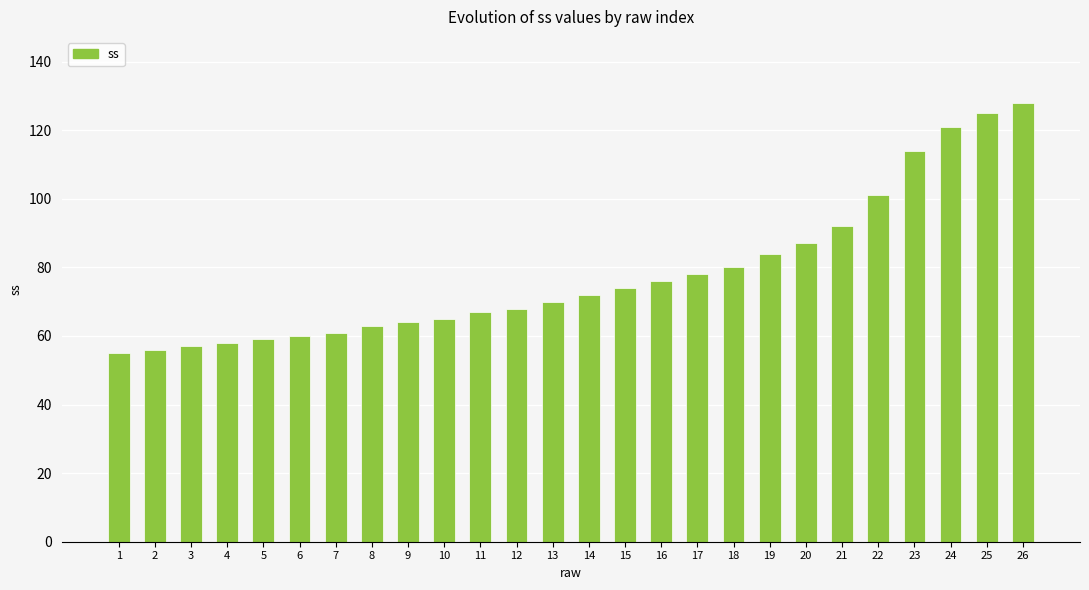

What is the change in value from 10 to 26?

+63